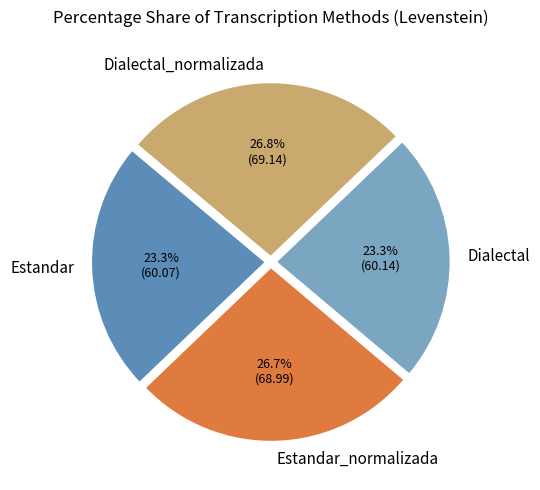

Does Estandar account for over 50% of the chart?

No